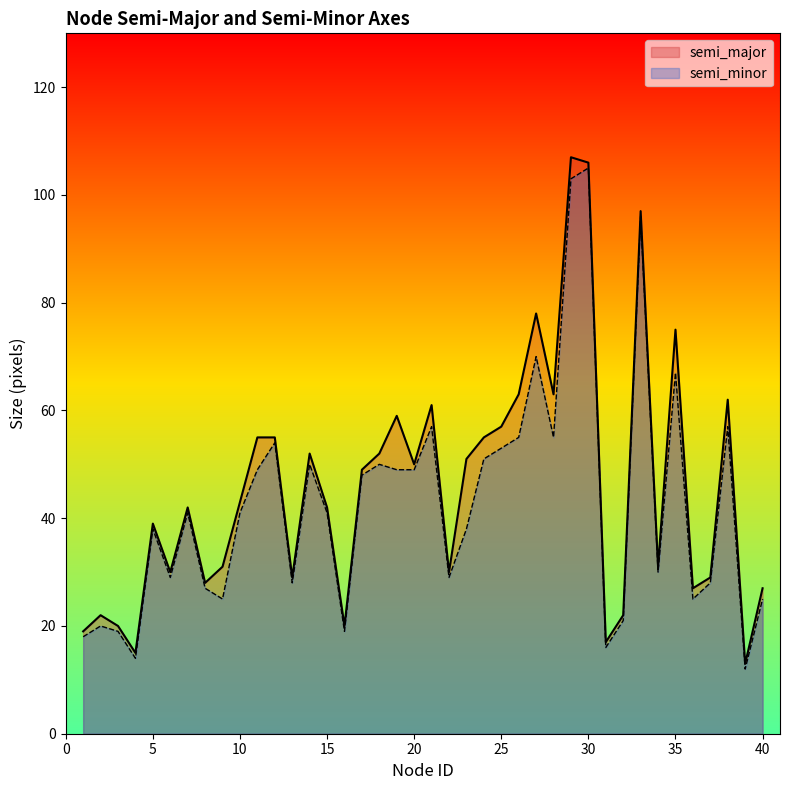

Rank the categories by semi_minor value from highest to lowest.

30, 29, 33, 27, 35, 21, 38, 26, 28, 12, 25, 24, 14, 18, 11, 19, 20, 17, 7, 10, 15, 5, 23, 34, 6, 22, 13, 37, 8, 9, 36, 40, 32, 2, 3, 16, 1, 31, 4, 39